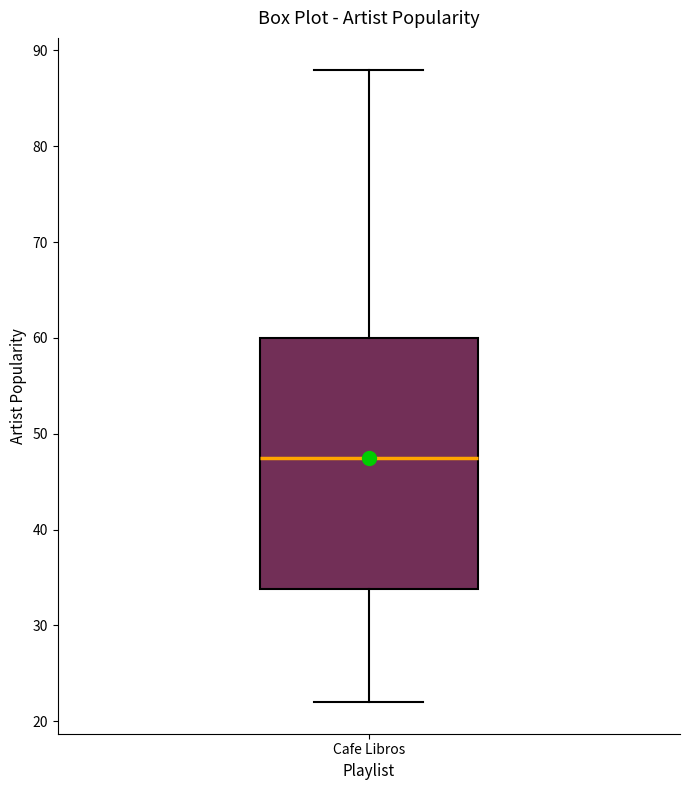

Read this box plot against the y-axis: the position of the median line, the range covered by the box, and the ends of both whiskers. The values are not printed on the chart, so give them approximately, as read against the axis.

median 48, box 34 to 60, whiskers 22 to 88